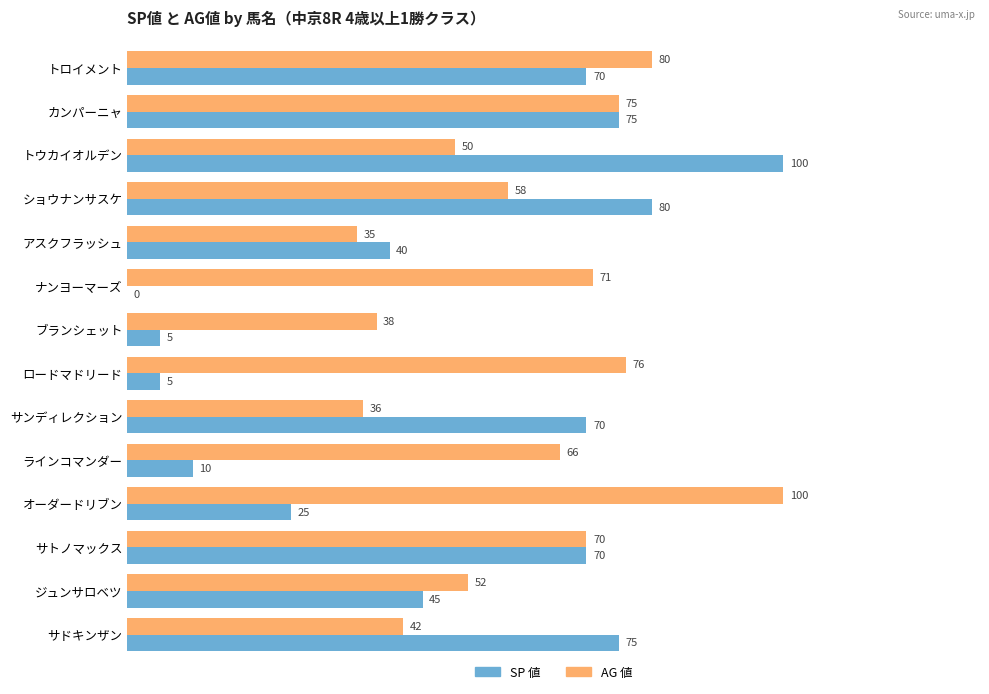

True or false: AG 値 has a value of 80 at トロイメント.

True